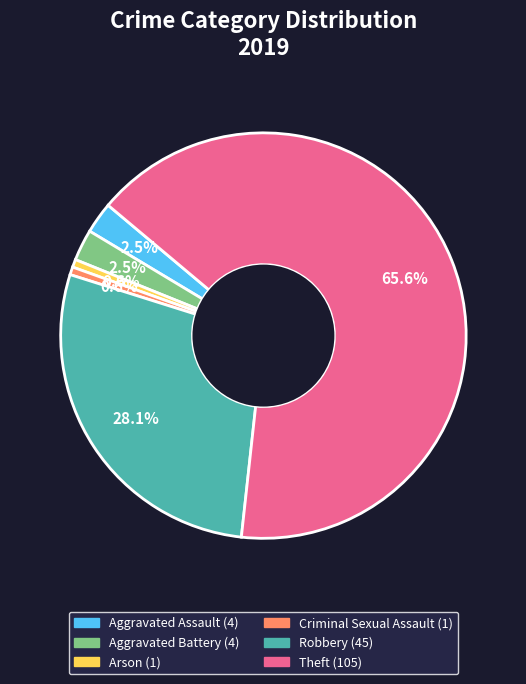

Is there any slice that represents more than half of the pie?

Yes